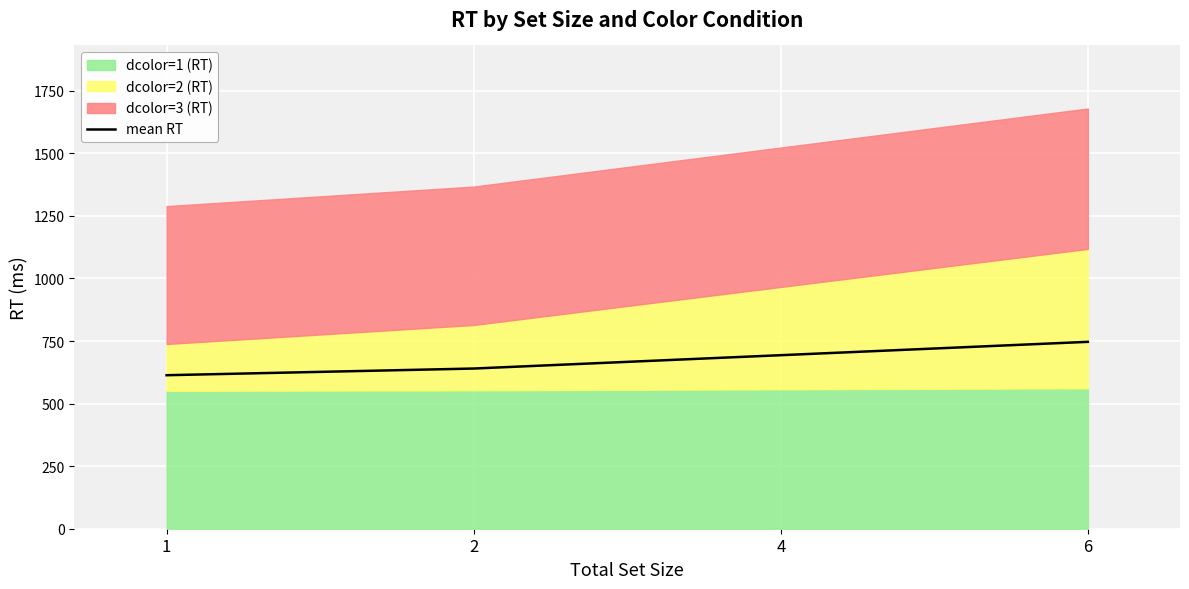

Reading right to left, list all the values displayed in this chart.

746.7	693.3	640.0	613.3